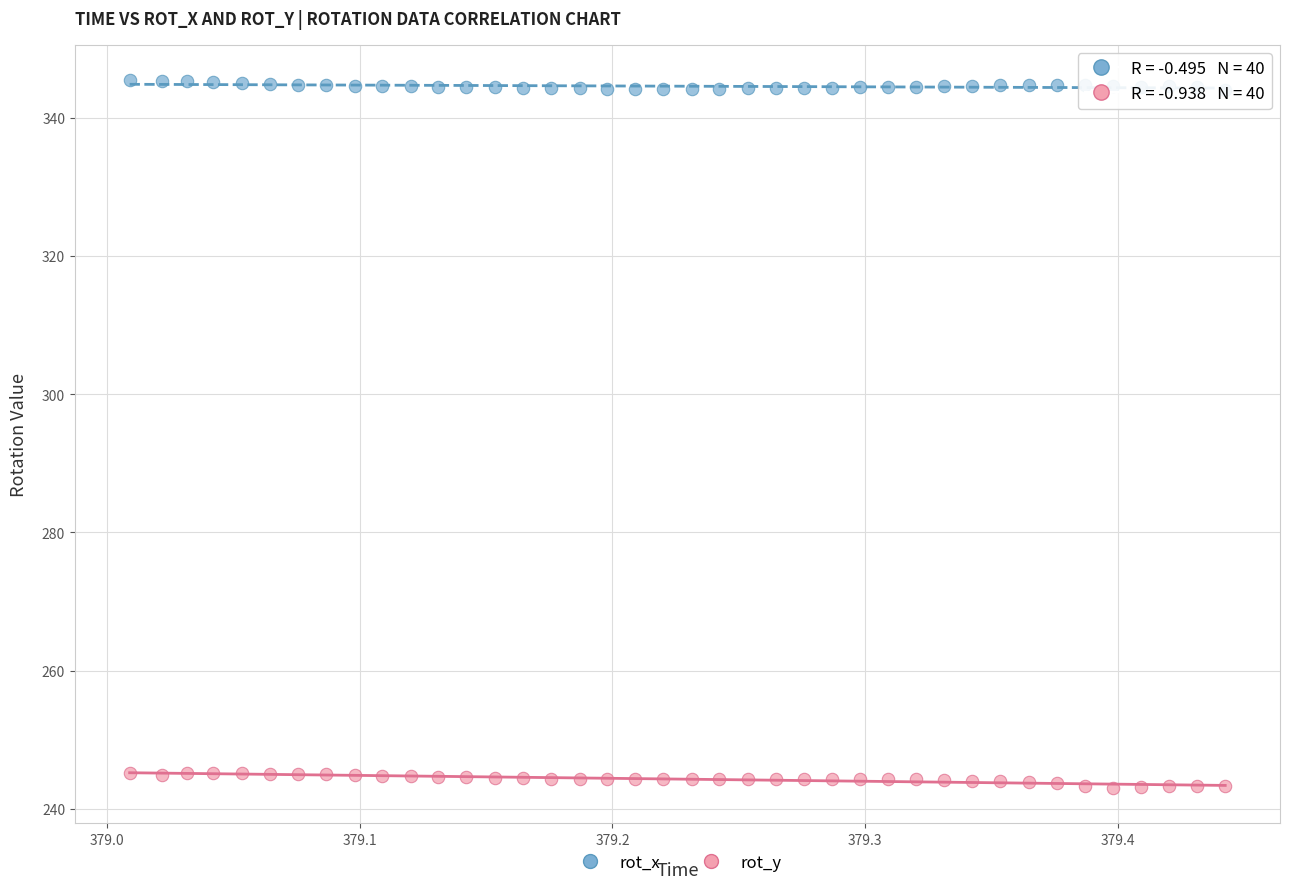

Which series reaches the minimum Y coordinate?

rot_y